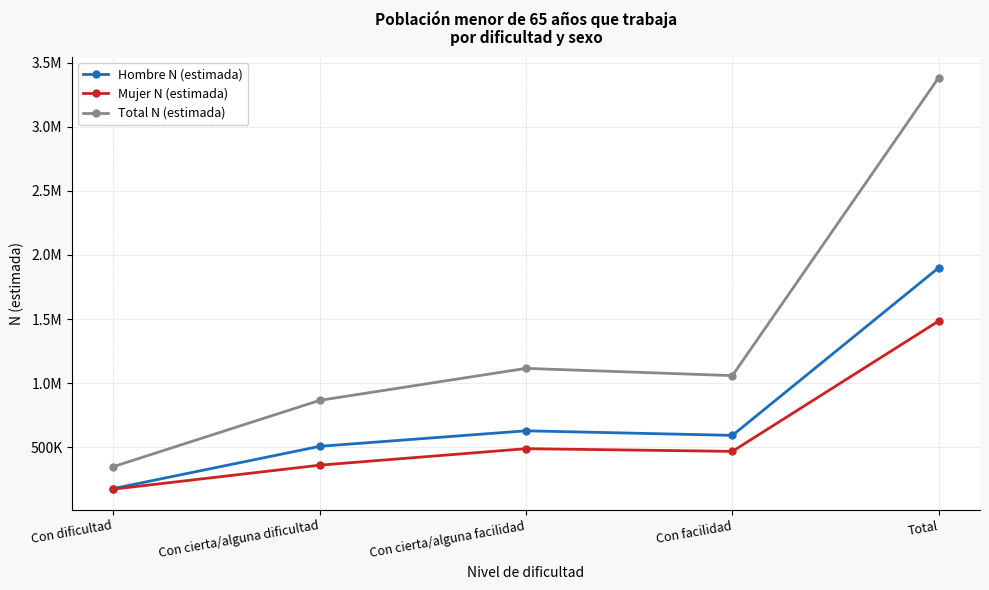

Is the value of Hombre N (estimada) at Total greater than the value of Total N (estimada) at Con dificultad?

Yes